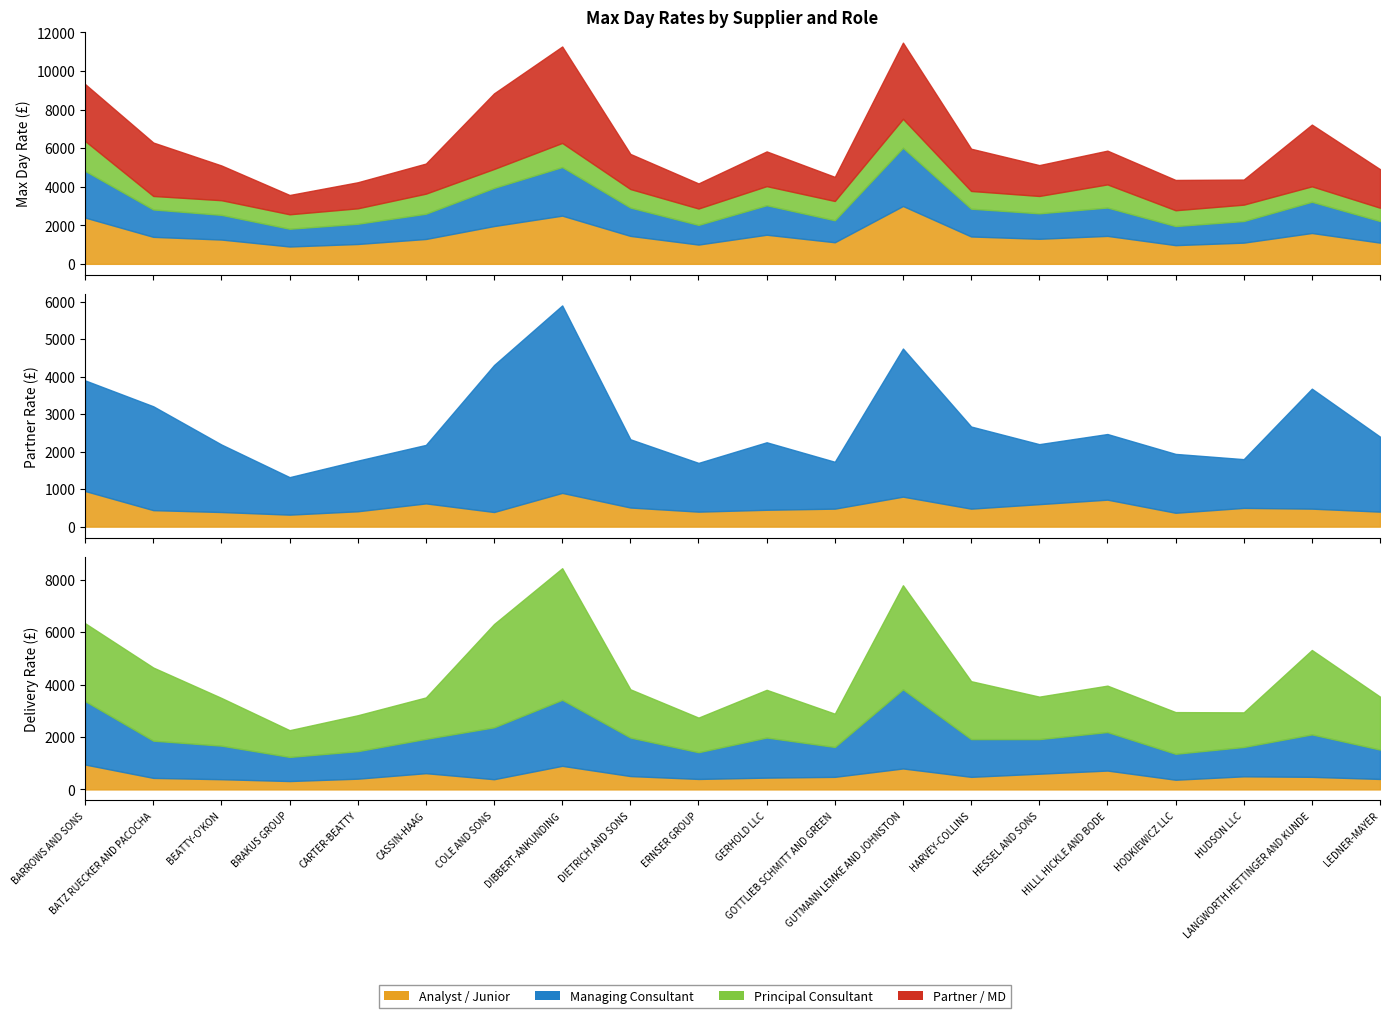

The value of Partner / Managing Director (Delivery) at GERHOLD LLC is 1820. True or false?

True